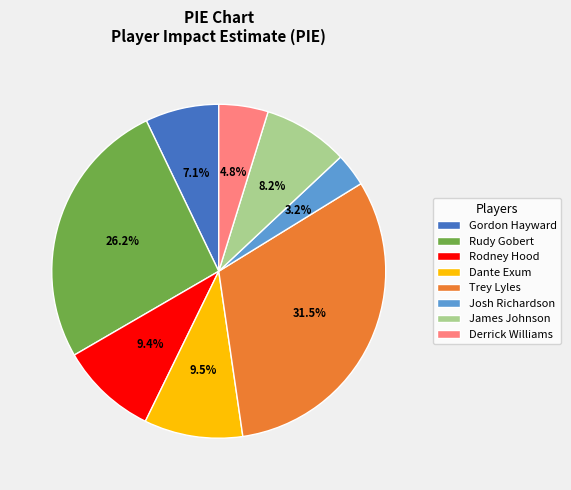

The Trey Lyles slice represents 23% of the pie. True or false?

False